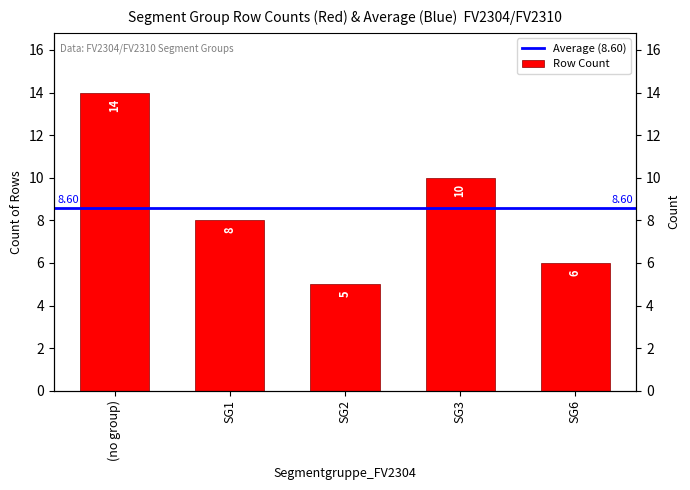

What is the approximate value at (no group)?

14